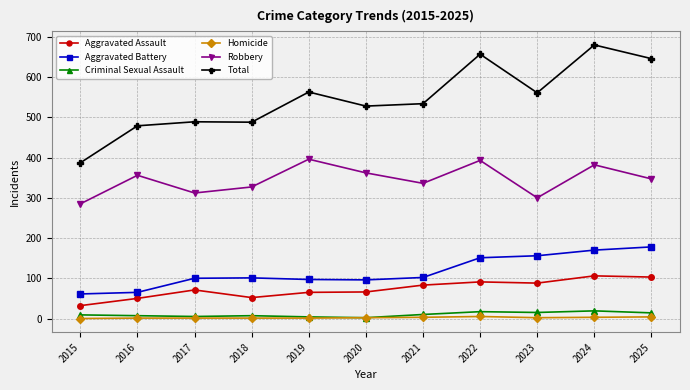

What are all the series names shown in the legend?

Aggravated Assault, Aggravated Battery, Criminal Sexual Assault, Homicide, Robbery, Total